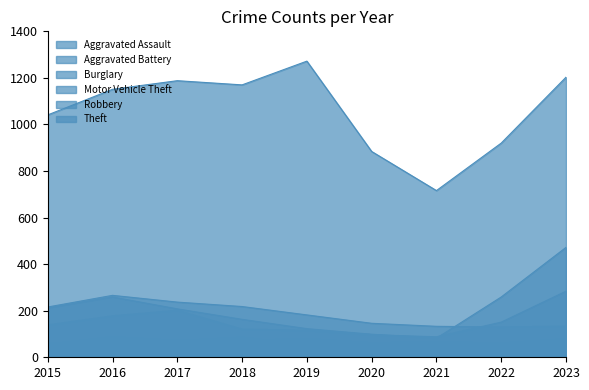

Does the chart have visible grid lines?

No